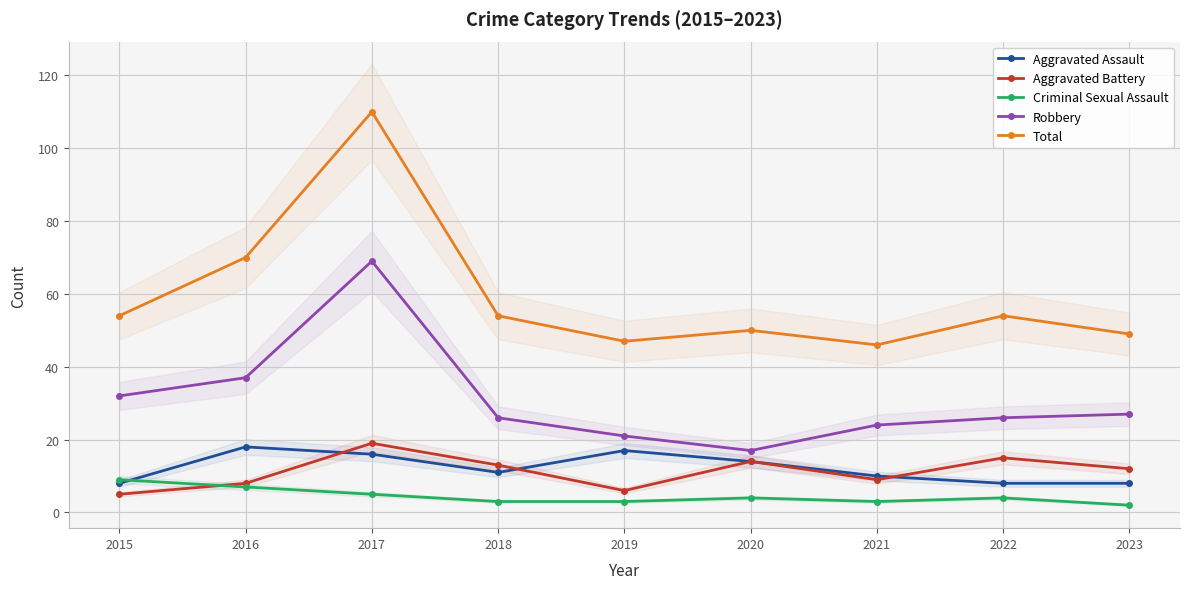

Reading left to right, what are all the values shown in this chart?

Aggravated Assault: 2015=8	2016=18	2017=16	2018=11	2019=17	2020=14	2021=10	2022=8	2023=8
Aggravated Battery: 2015=5	2016=8	2017=19	2018=13	2019=6	2020=14	2021=9	2022=15	2023=12
Criminal Sexual Assault: 2015=9	2016=7	2017=5	2018=3	2019=3	2020=4	2021=3	2022=4	2023=2
Robbery: 2015=32	2016=37	2017=69	2018=26	2019=21	2020=17	2021=24	2022=26	2023=27
Total: 2015=54	2016=70	2017=110	2018=54	2019=47	2020=50	2021=46	2022=54	2023=49